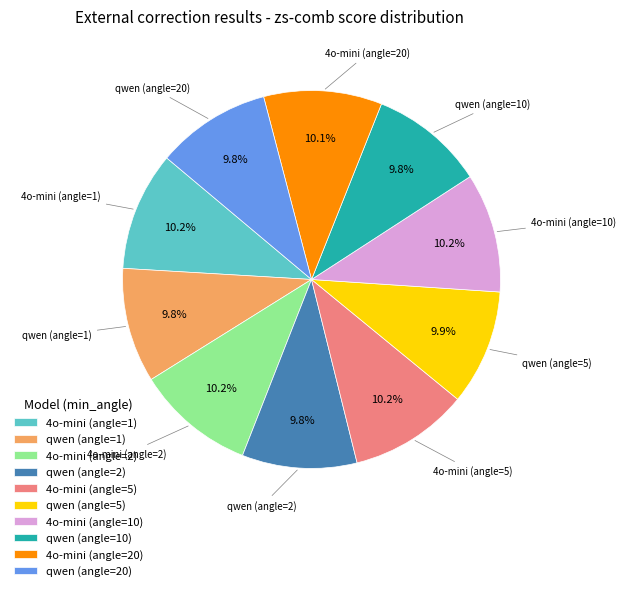

What is the total percentage of 4o-mini (angle=1) and 4o-mini (angle=20)?

20.3%